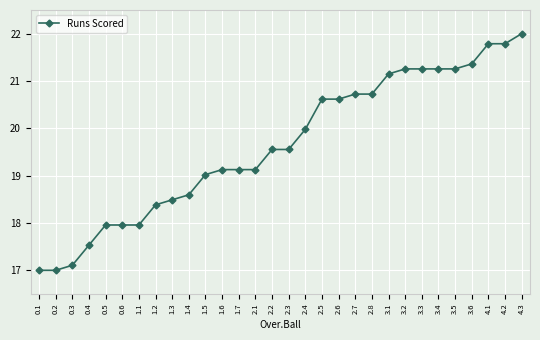

Which has a higher value, 1.4 or 0.5?

1.4